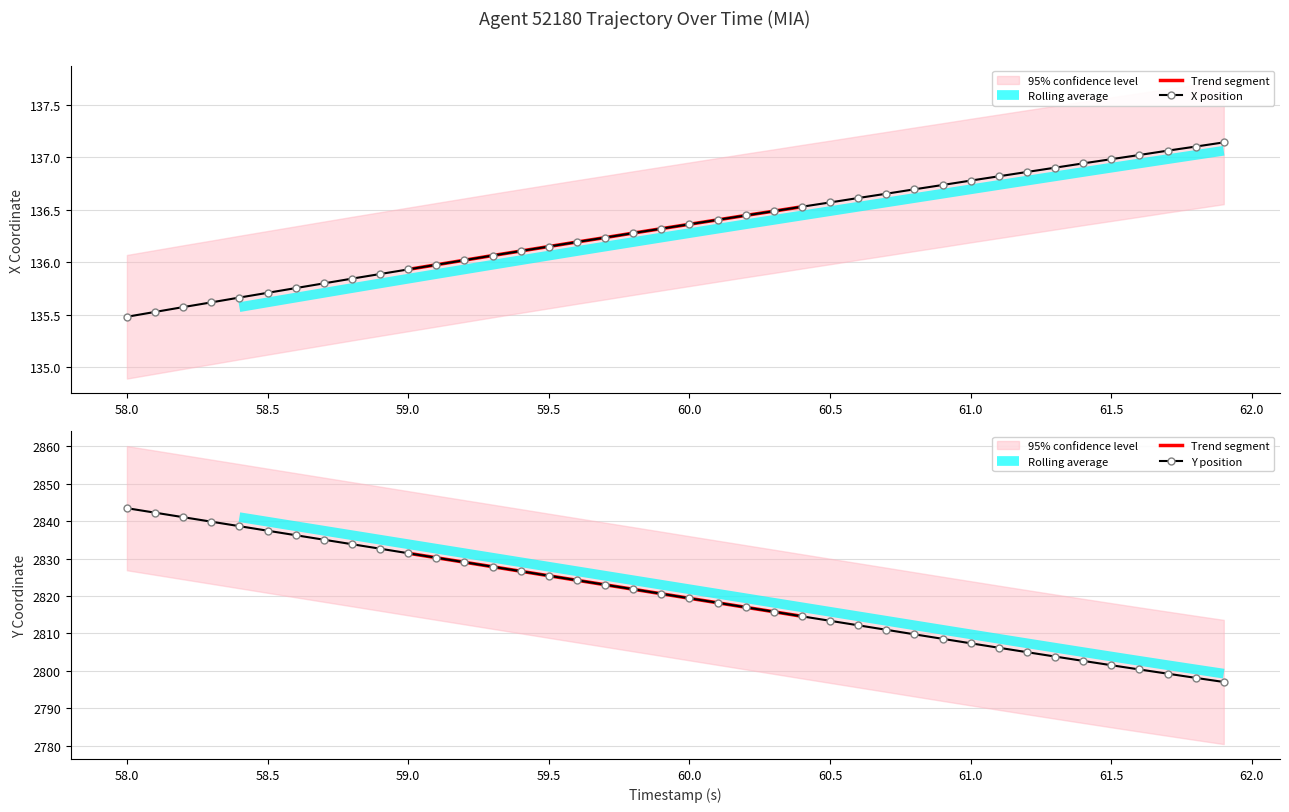

Rank the series by their average value, from highest to lowest.

Y, X